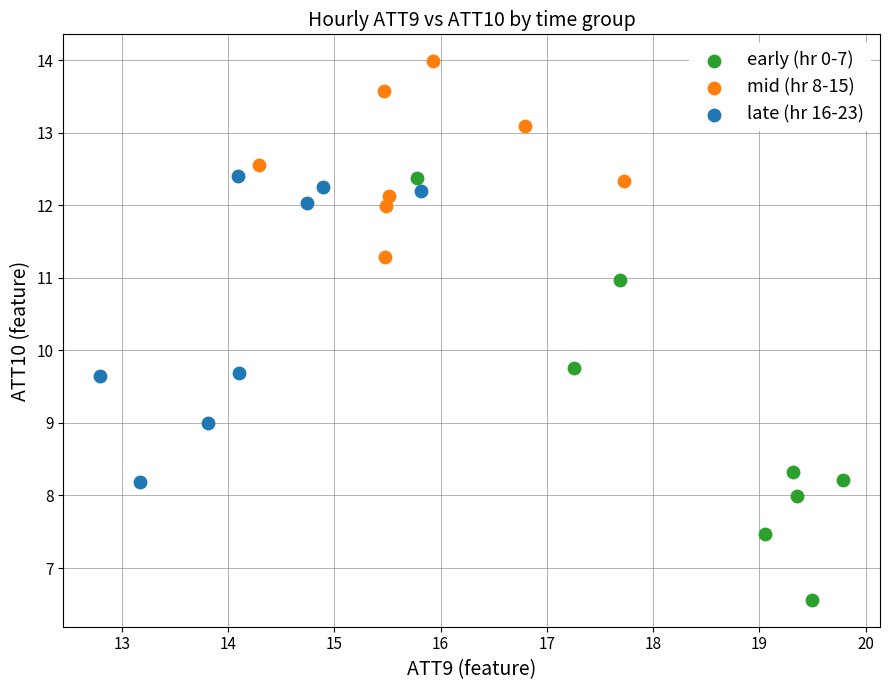

Which series has the widest spread of Y values?

early (hr 0-7)